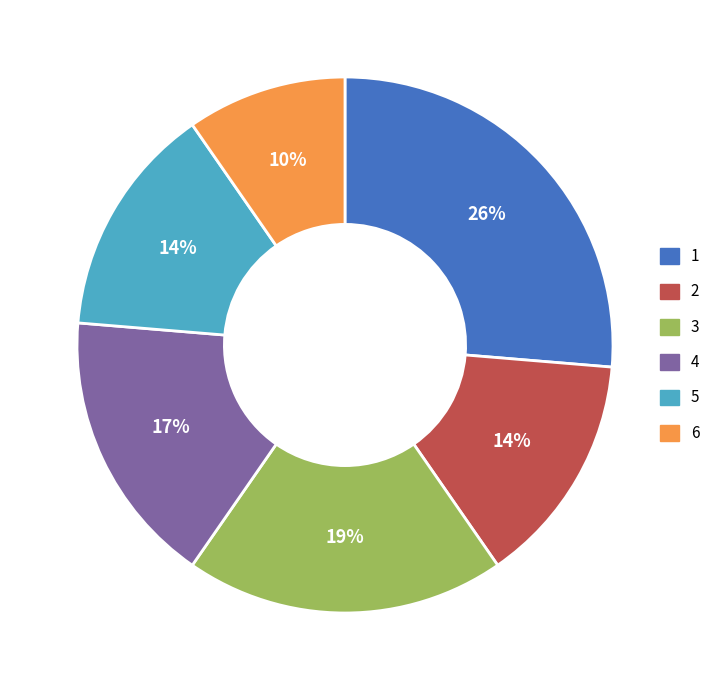

To the nearest percent, what percentage of the pie is 4?

17%